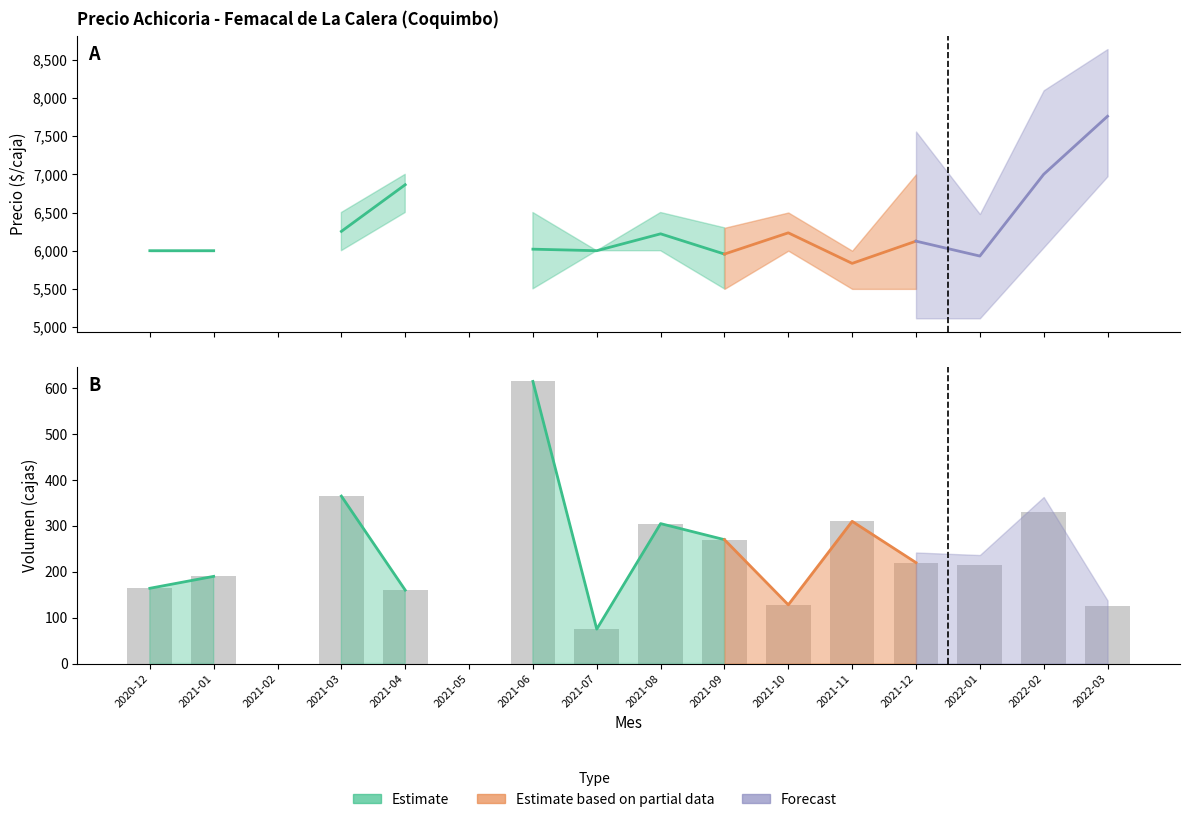

What is the difference between the maximum and minimum values?

540.0